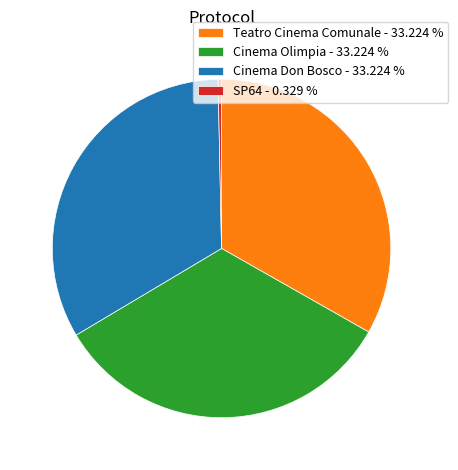

Which has a higher value, Teatro Cinema Comunale - 33.224 % or SP64 - 0.329 %?

Teatro Cinema Comunale - 33.224 %